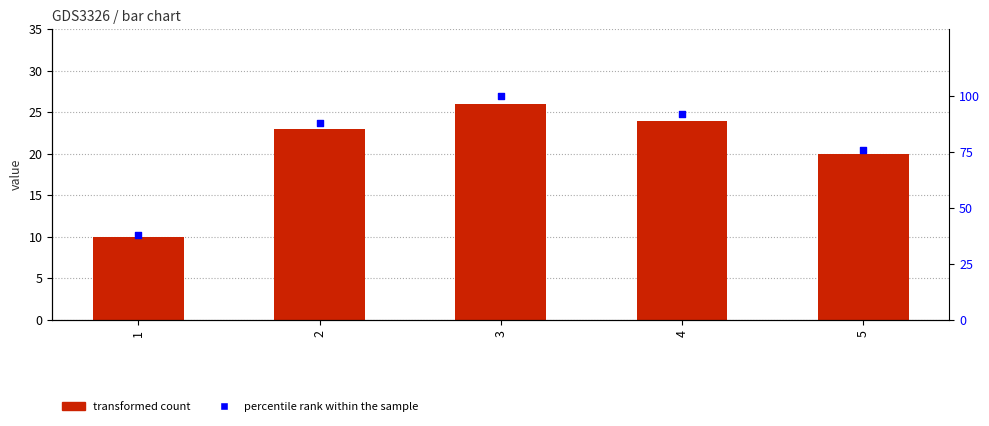

At how many categories does at least one series exceed 93?

1